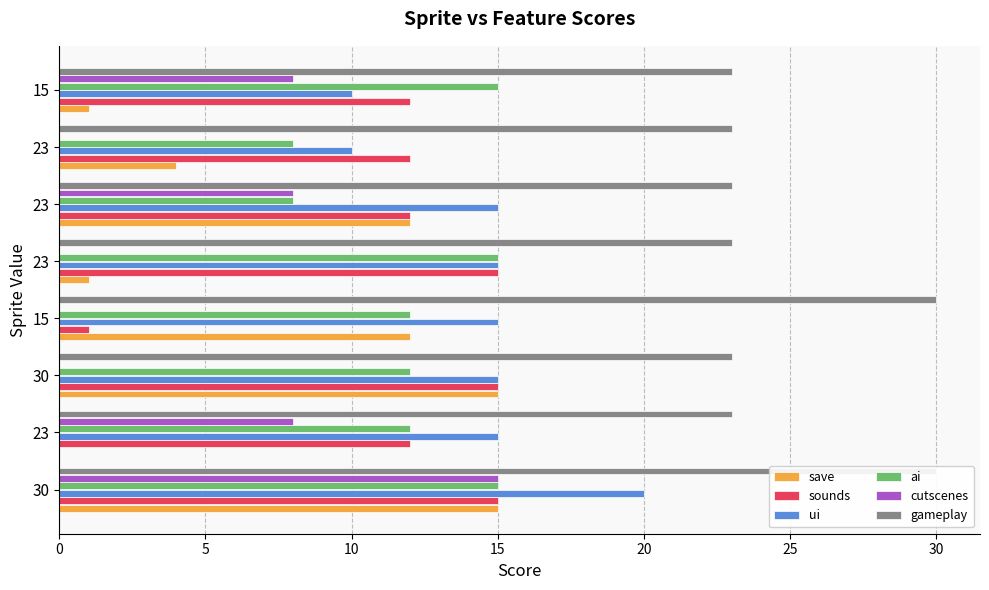

Reading left to right, transcribe all the data shown in this chart.

save: 0=15	5=0	10=15	15=12	20=1	25=12	30=4	35=1
sounds: 0=15	5=12	10=15	15=1	20=15	25=12	30=12	35=12
ui: 0=20	5=15	10=15	15=15	20=15	25=15	30=10	35=10
ai: 0=15	5=12	10=12	15=12	20=15	25=8	30=8	35=15
cutscenes: 0=15	5=8	10=0	15=0	20=0	25=8	30=0	35=8
gameplay: 0=30	5=23	10=23	15=30	20=23	25=23	30=23	35=23